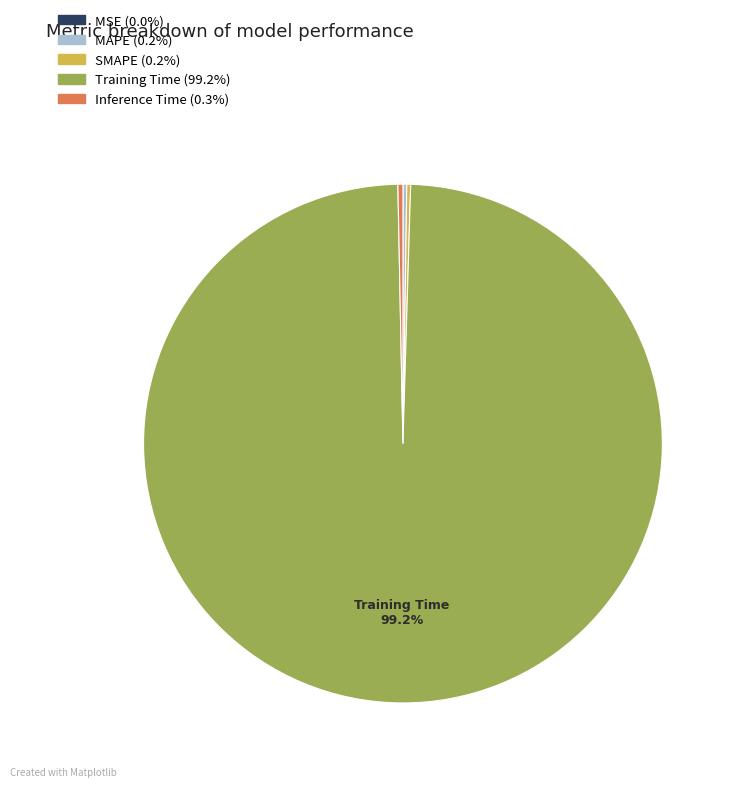

Does any single category account for the majority?

Yes